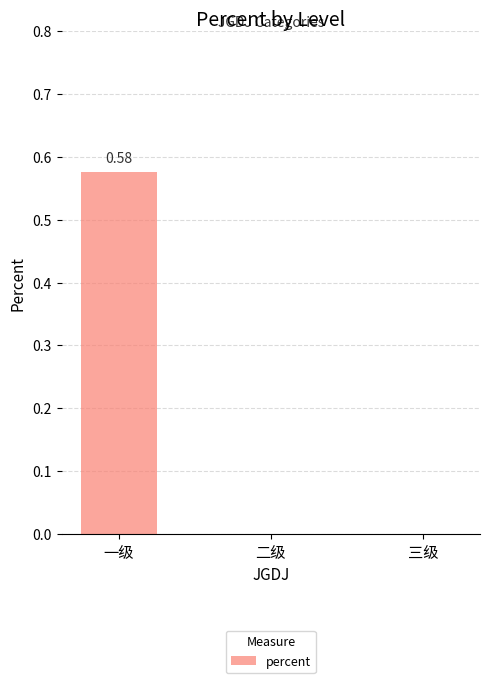

Which category has the highest value across all series?

一级